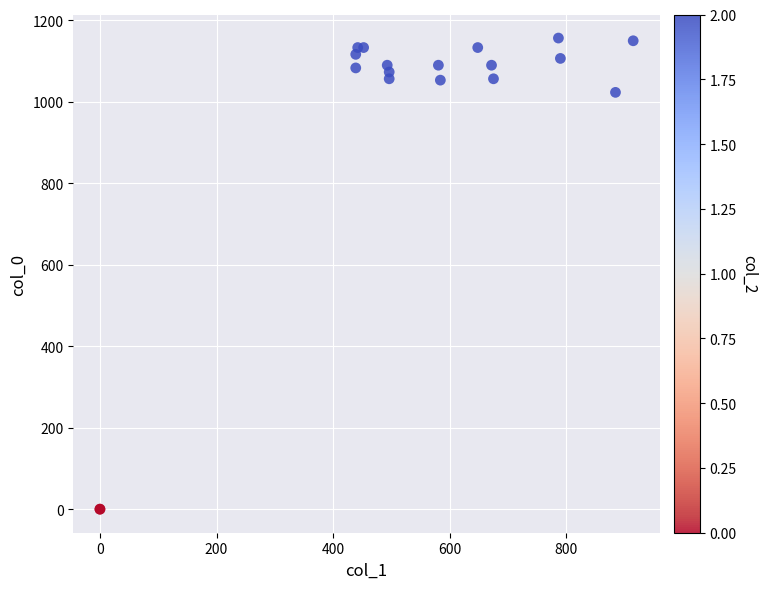

What Y value in the scatter plot is closest to 578?

1023.3